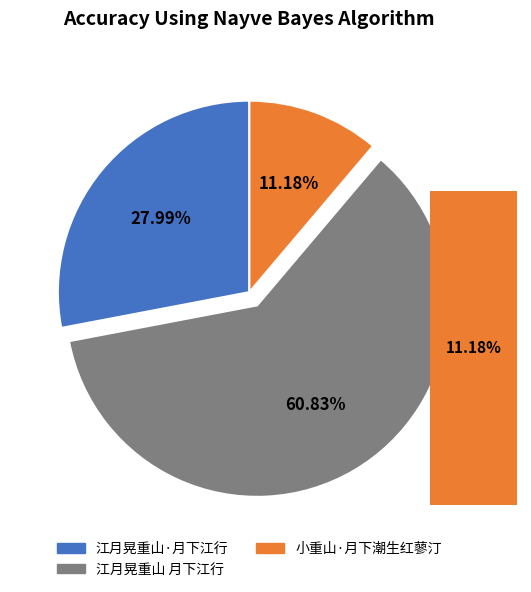

How many slices are in this pie chart?

3